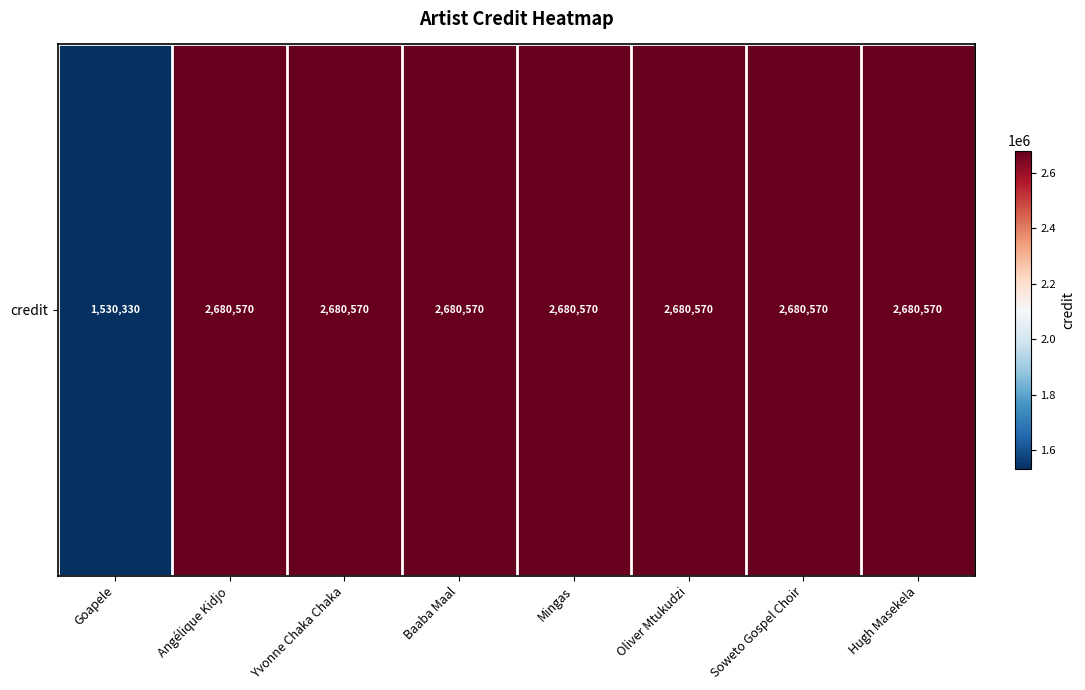

Which has a higher value, Angélique Kidjo or Baaba Maal?

Angélique Kidjo